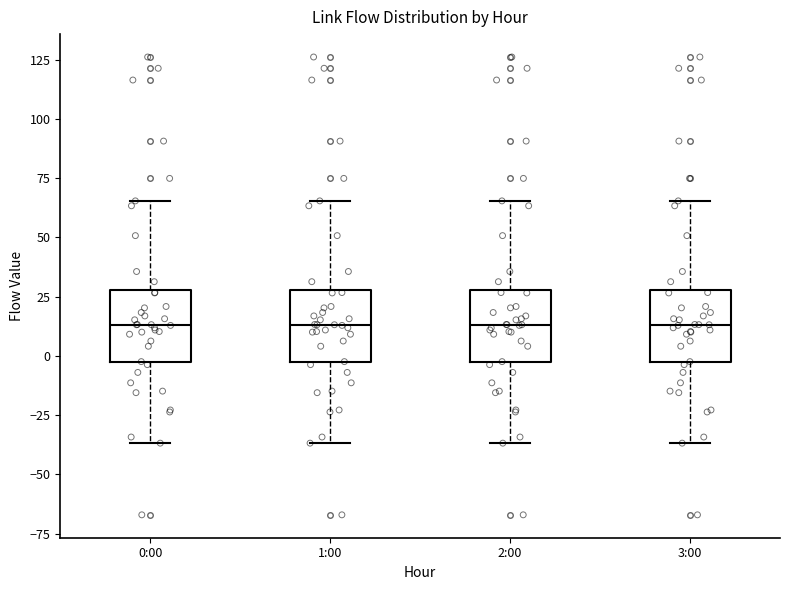

Reading left to right, read every box against the y-axis: the position of its median line, the range the box covers, and the ends of its whiskers. The values are not printed on the chart, so give them approximately, as read against the axis.

0:00: median 15, box -5 to 30, whiskers -35 to 65
1:00: median 15, box -5 to 30, whiskers -35 to 65
2:00: median 15, box -5 to 30, whiskers -35 to 65
3:00: median 15, box -5 to 30, whiskers -35 to 65